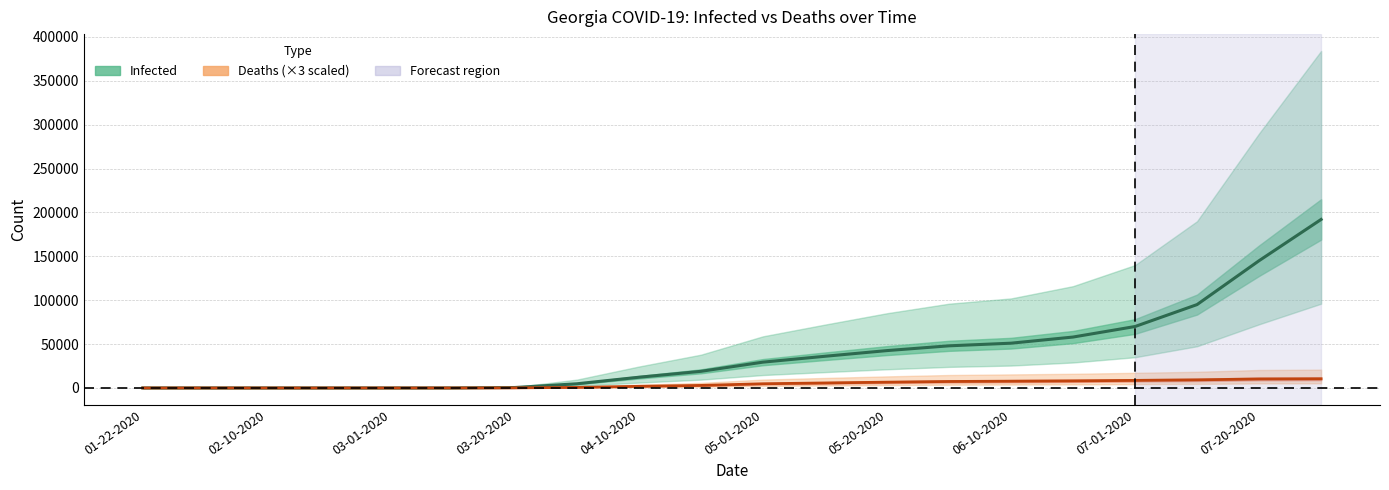

Rank the series at 19 from lowest to highest value.

Deaths (×3 scaled), Infected